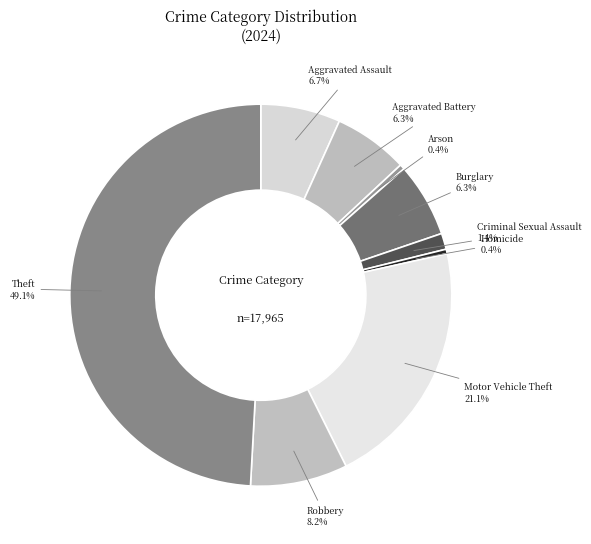

Between Homicide and Criminal Sexual Assault, which is larger?

Criminal Sexual Assault